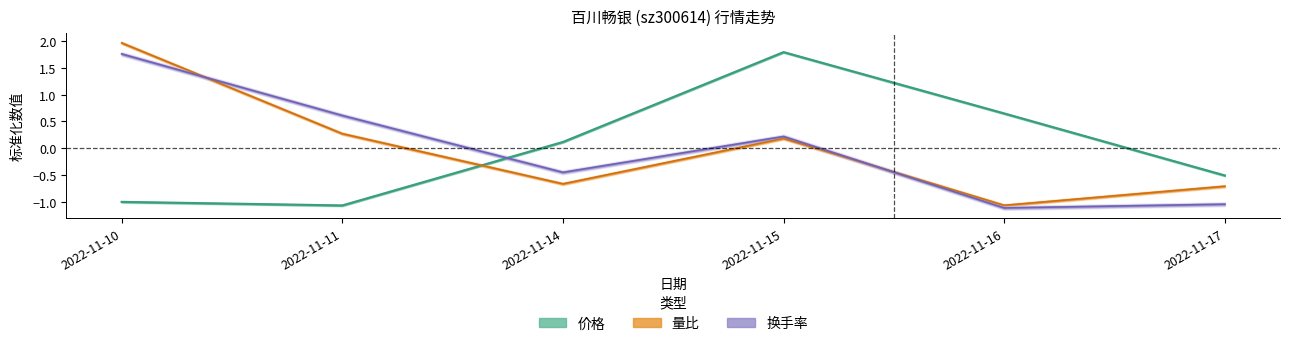

What is the difference between the maximum and second lowest values in the 价格 series?

2.8